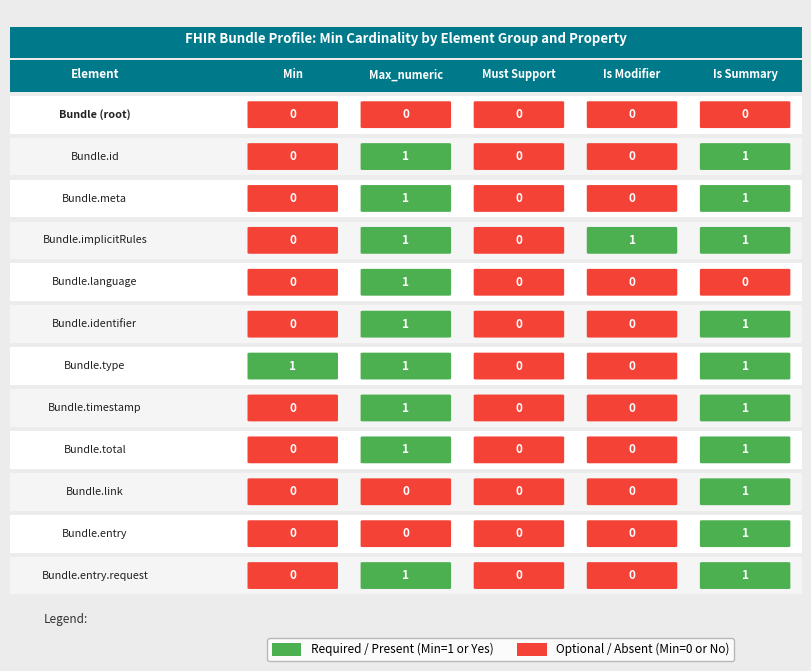

Reading left to right, extract all data points from this chart.

Bundle (root): 0=0	1=0	2=0	3=0	4=0
Bundle.id: 0=0	1=1	2=0	3=0	4=1
Bundle.meta: 0=0	1=1	2=0	3=0	4=1
Bundle.implicitRules: 0=0	1=1	2=0	3=1	4=1
Bundle.language: 0=0	1=1	2=0	3=0	4=0
Bundle.identifier: 0=0	1=1	2=0	3=0	4=1
Bundle.type: 0=1	1=1	2=0	3=0	4=1
Bundle.timestamp: 0=0	1=1	2=0	3=0	4=1
Bundle.total: 0=0	1=1	2=0	3=0	4=1
Bundle.link: 0=0	1=0	2=0	3=0	4=1
Bundle.entry: 0=0	1=0	2=0	3=0	4=1
Bundle.entry.request: 0=0	1=1	2=0	3=0	4=1